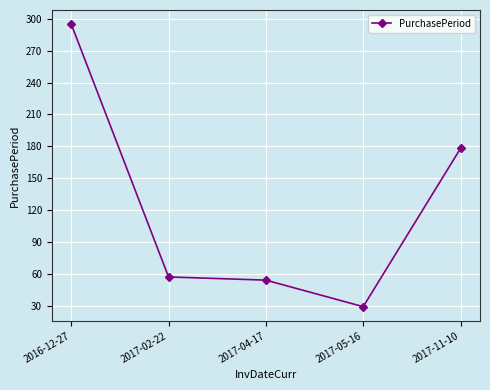

Between 2017-11-10 and 2017-05-16, which is larger?

2017-11-10